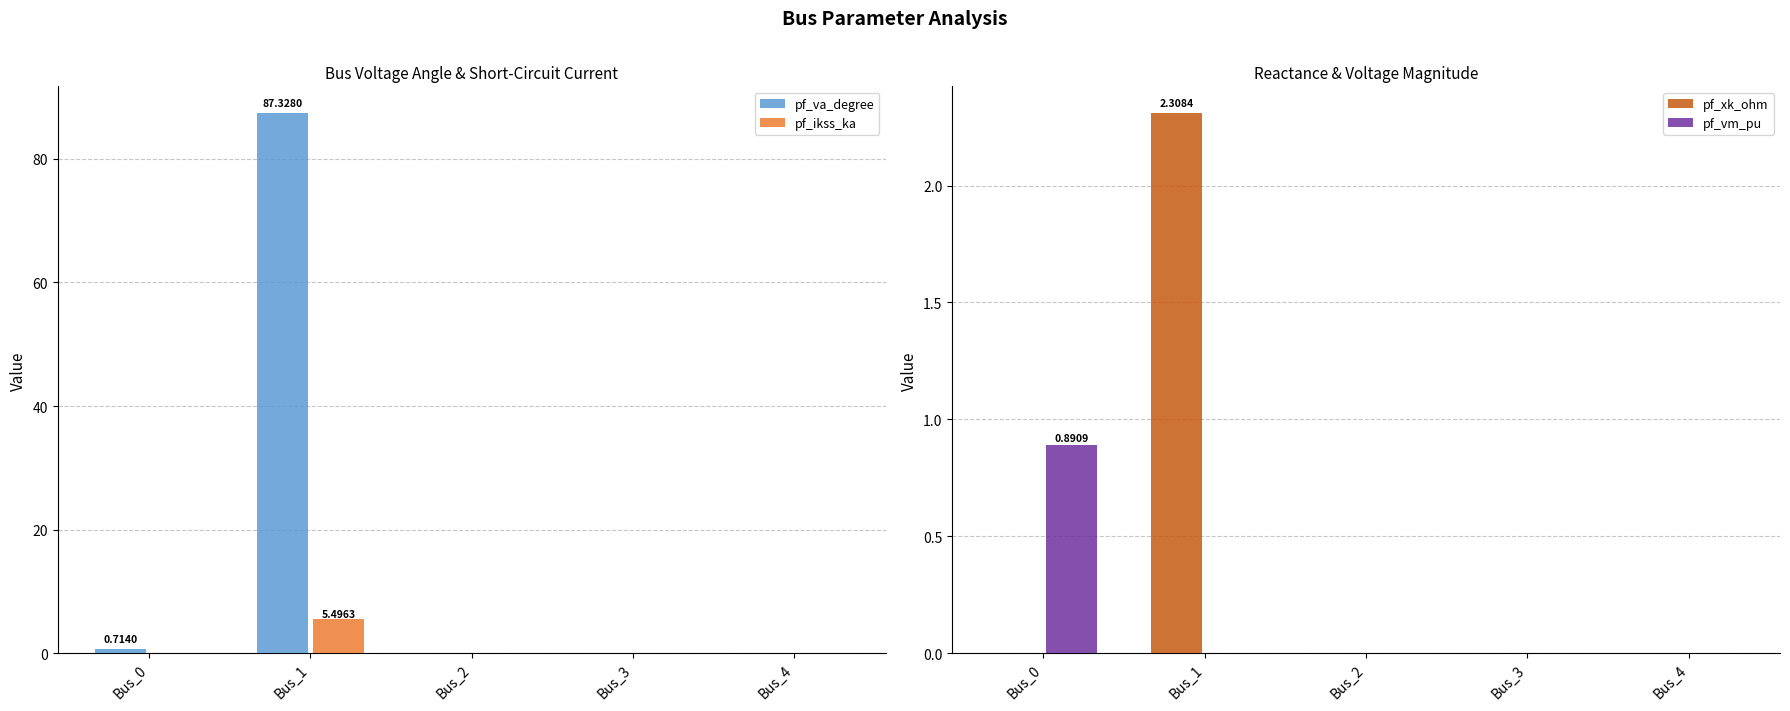

What is the greatest value displayed?

87.3